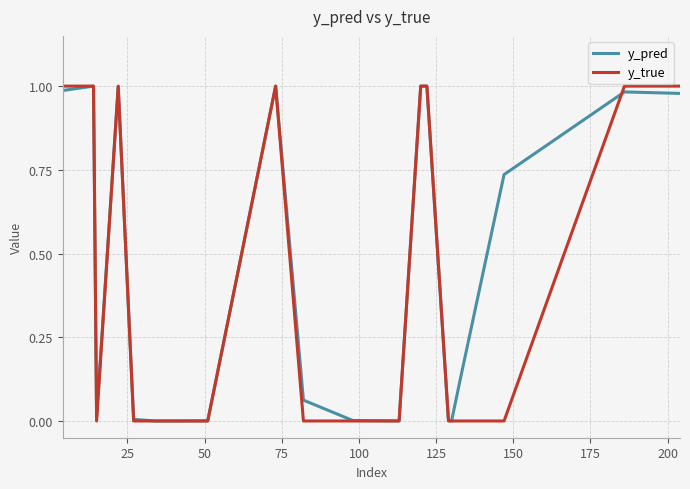

Which series has the largest range (max minus min)?

y_true